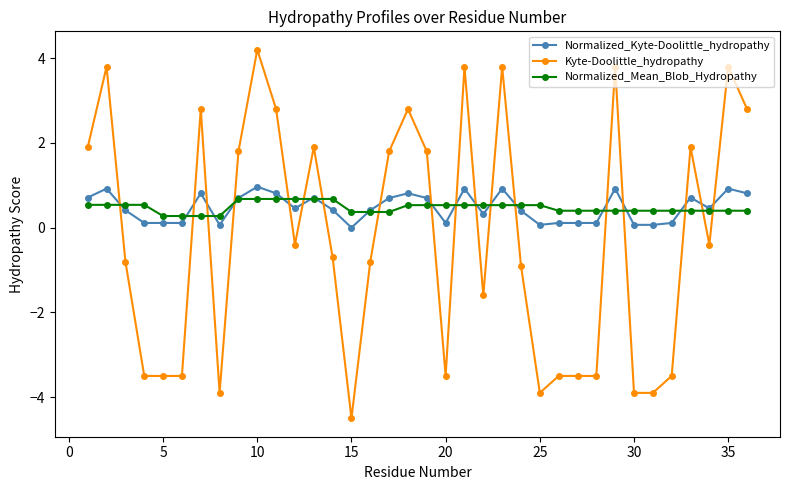

Which series has the widest spread of values?

Kyte-Doolittle_hydropathy